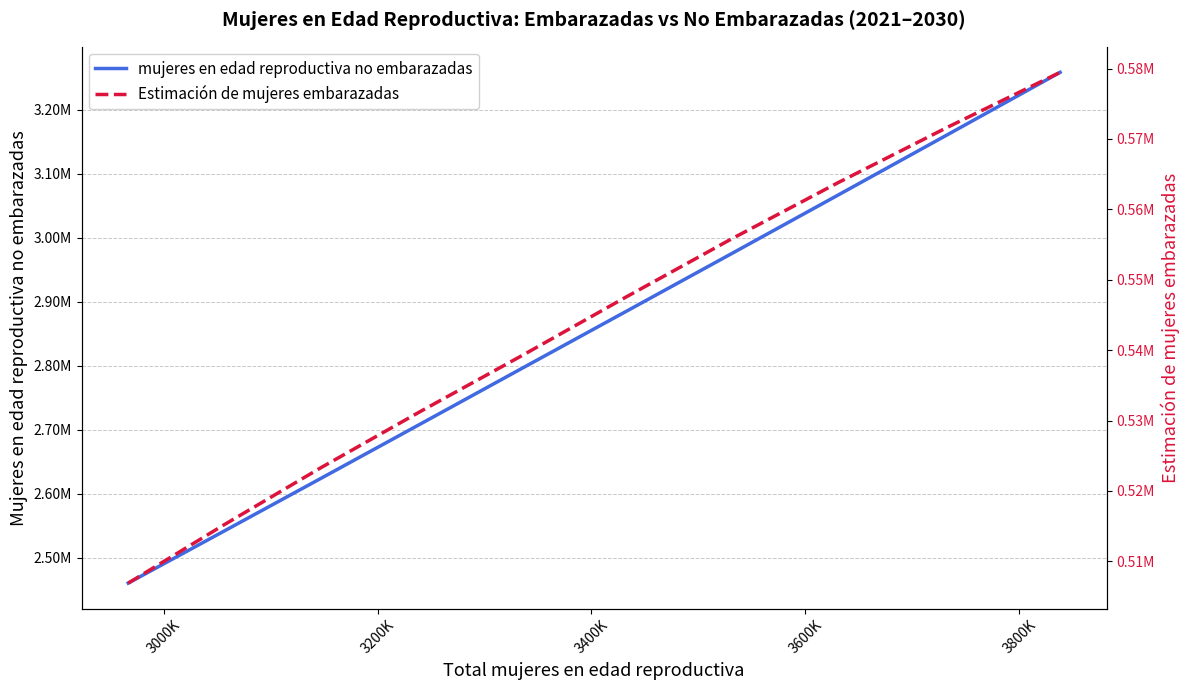

How many series are shown in this chart?

2